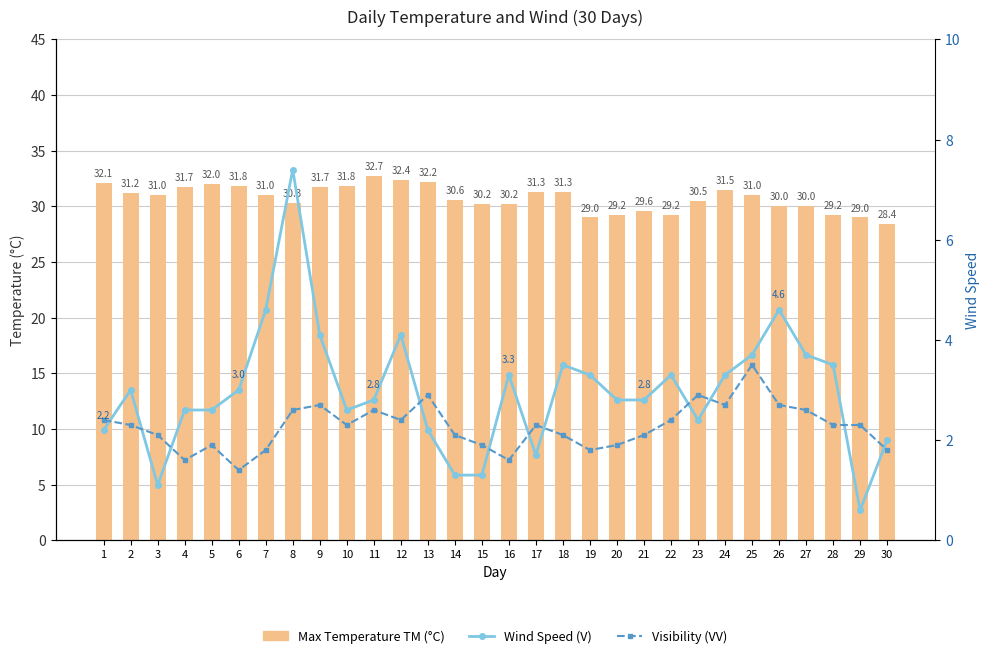

What is the sum of the Wind Speed (V) values at 27 and 10?

6.3